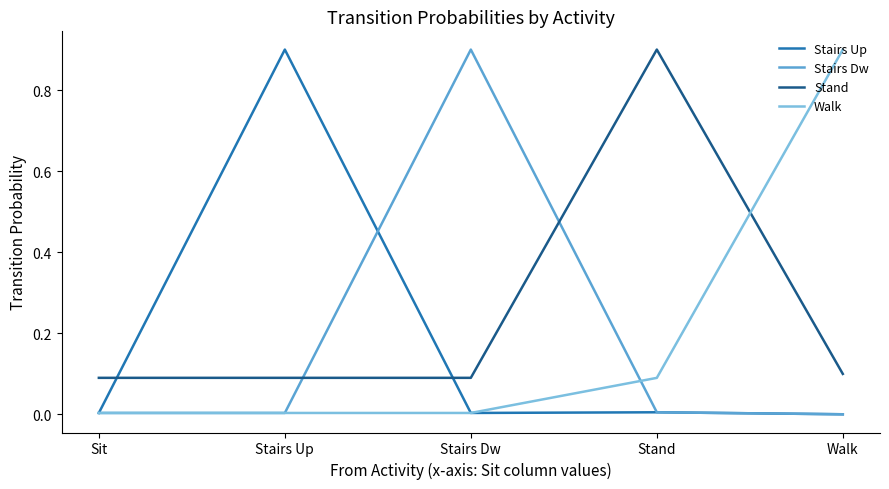

Which series ends up on top after the final intersection of Stairs Up and Stand?

Stand